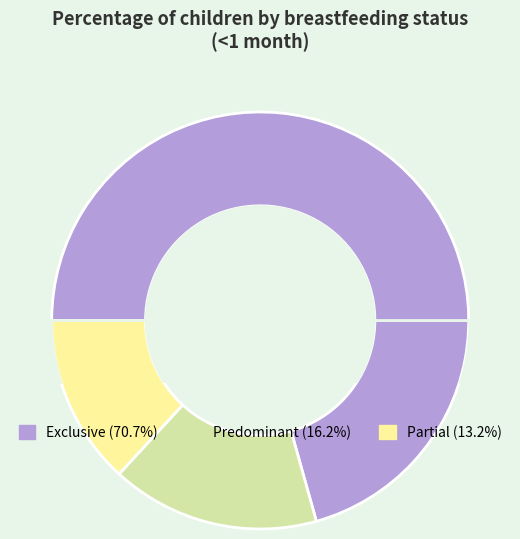

Is there a majority slice in this chart?

Yes